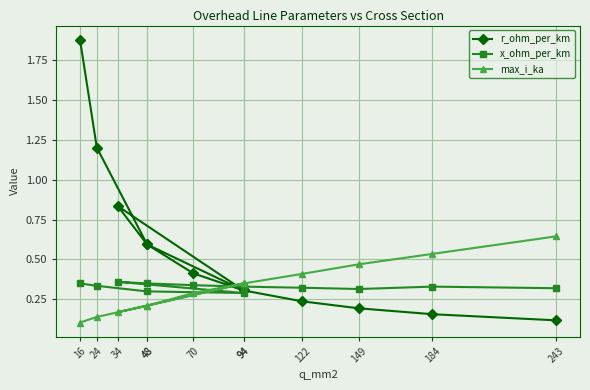

Which series changed the most between 184 and 243?

max_i_ka